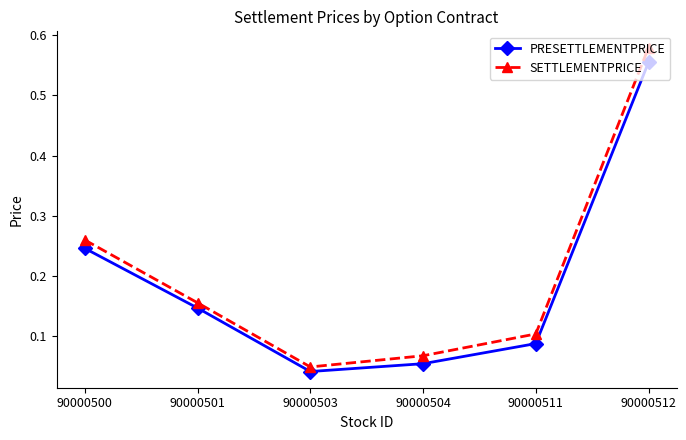

Rank the categories by SETTLEMENTPRICE value from highest to lowest.

90000512, 90000500, 90000501, 90000511, 90000504, 90000503